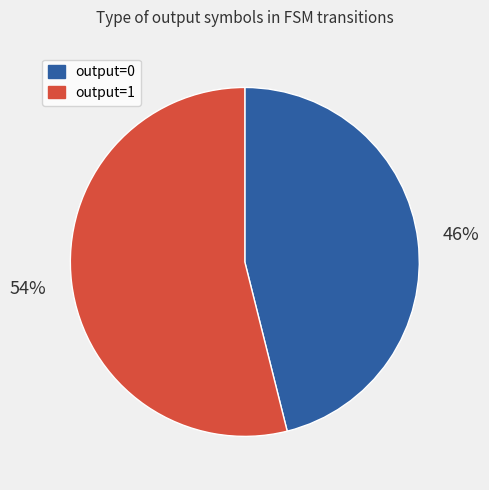

Does any single category account for the majority?

Yes